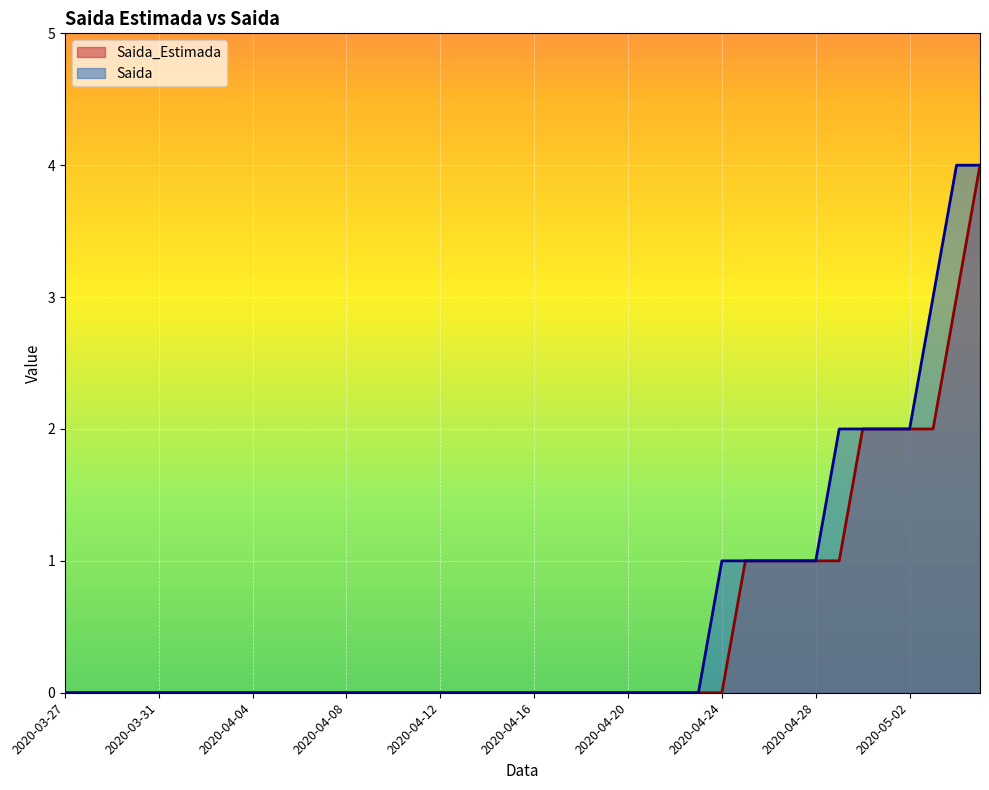

Which series changed the most between 2020-04-07 and 2020-04-23?

Saida_Estimada